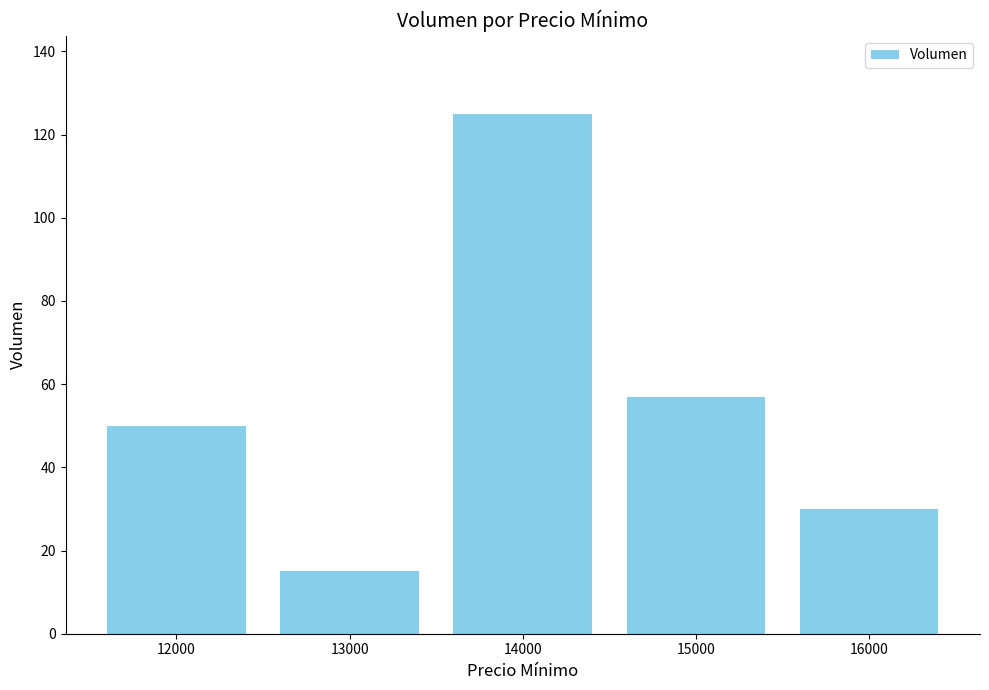

Where is the data nearest to the value 70?

15000